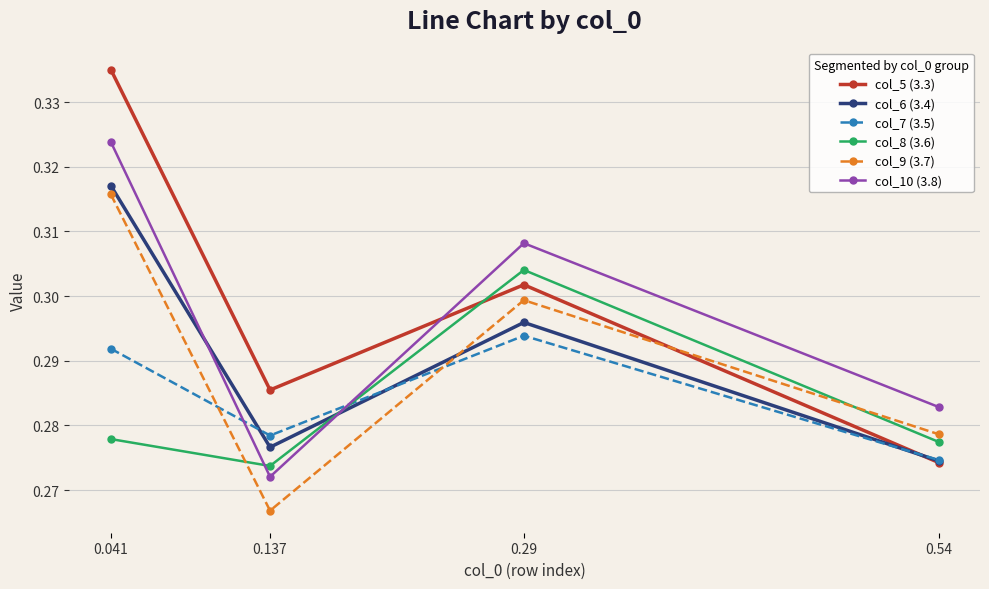

Rank the series at 0.29 from highest to lowest value.

col_10 (3.8), col_8 (3.6), col_5 (3.3), col_9 (3.7), col_6 (3.4), col_7 (3.5)